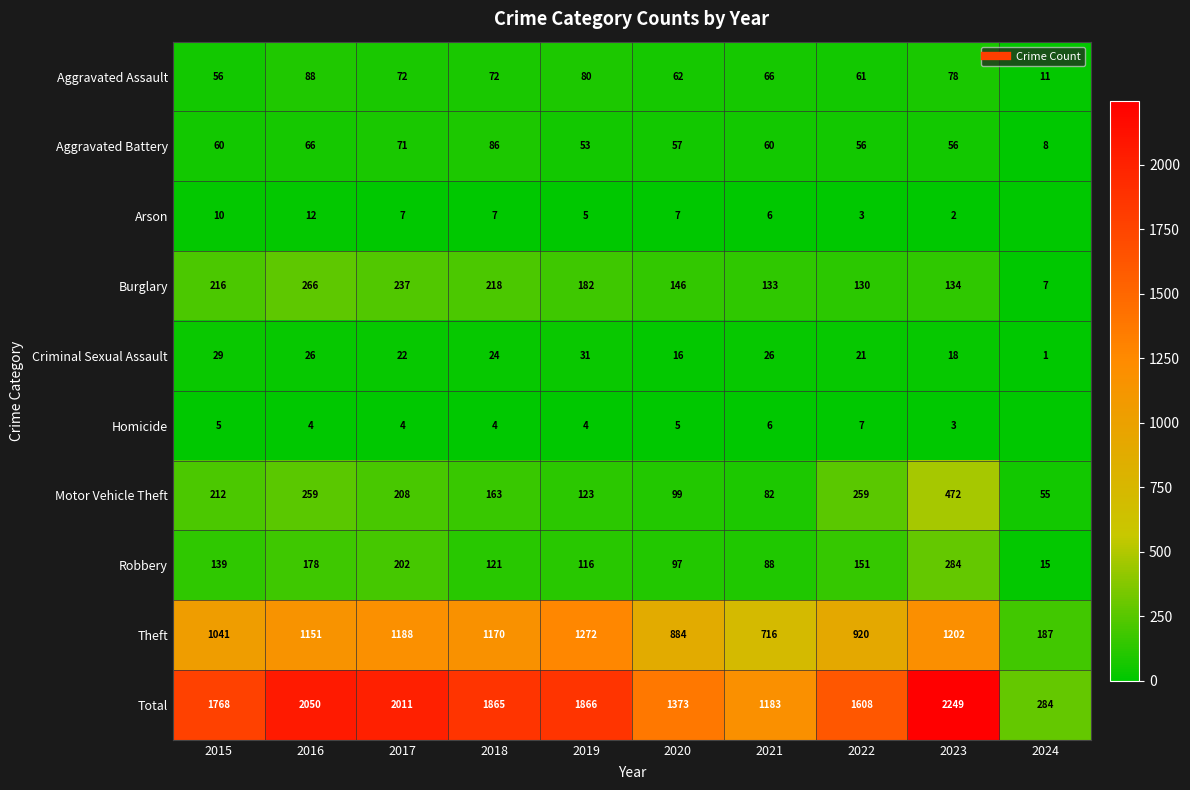

Which series has the largest total across all categories?

Total